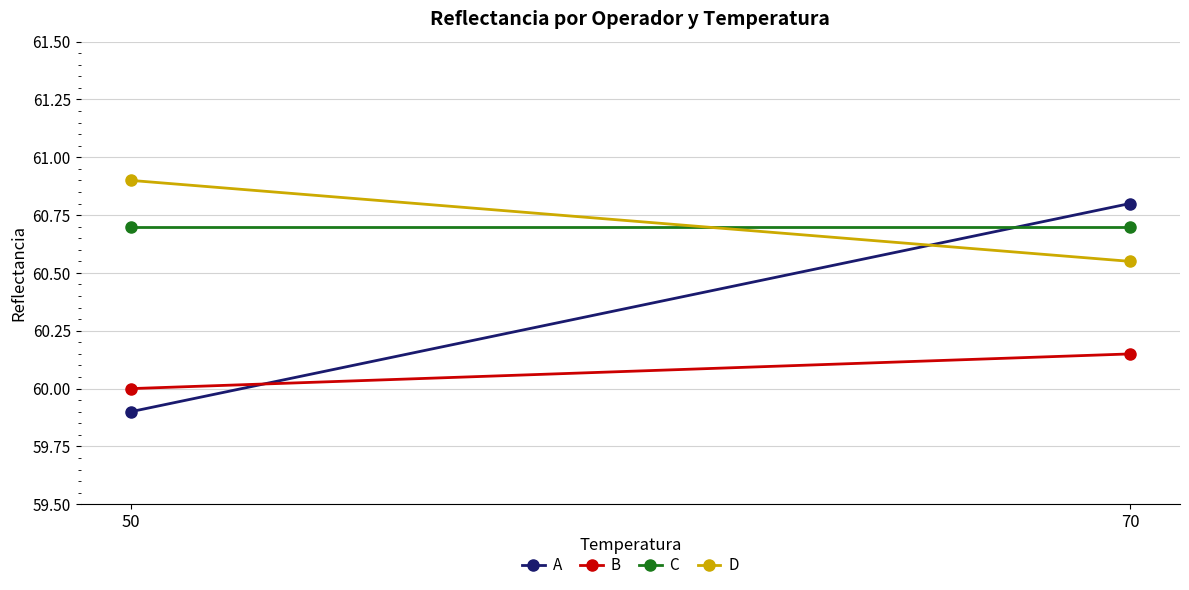

The value of C at 70 is 60.7. True or false?

True